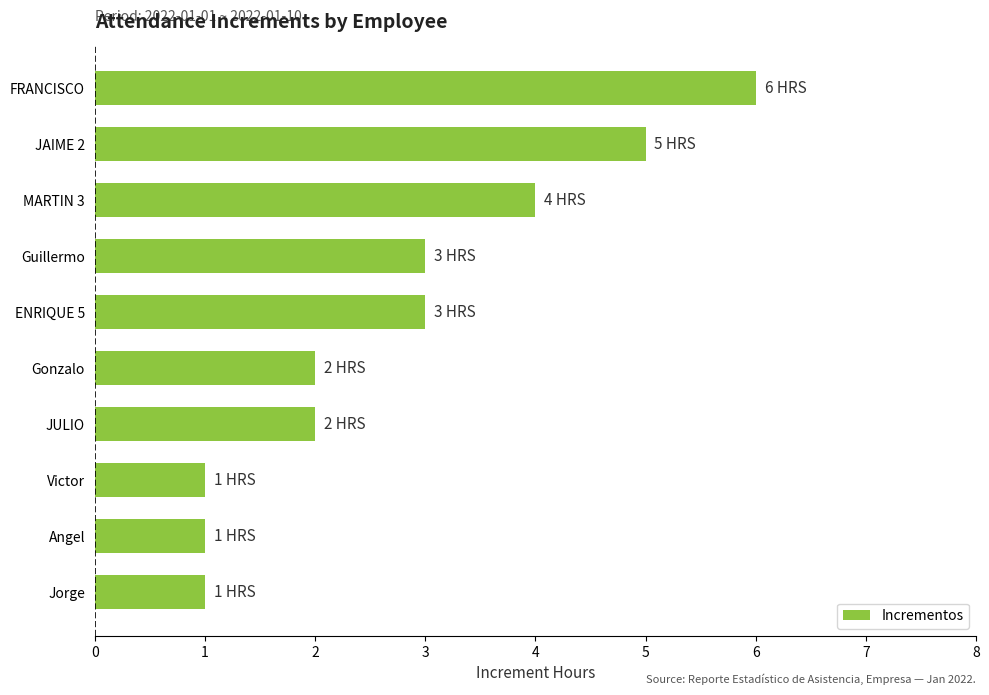

What is the greatest value displayed?

6